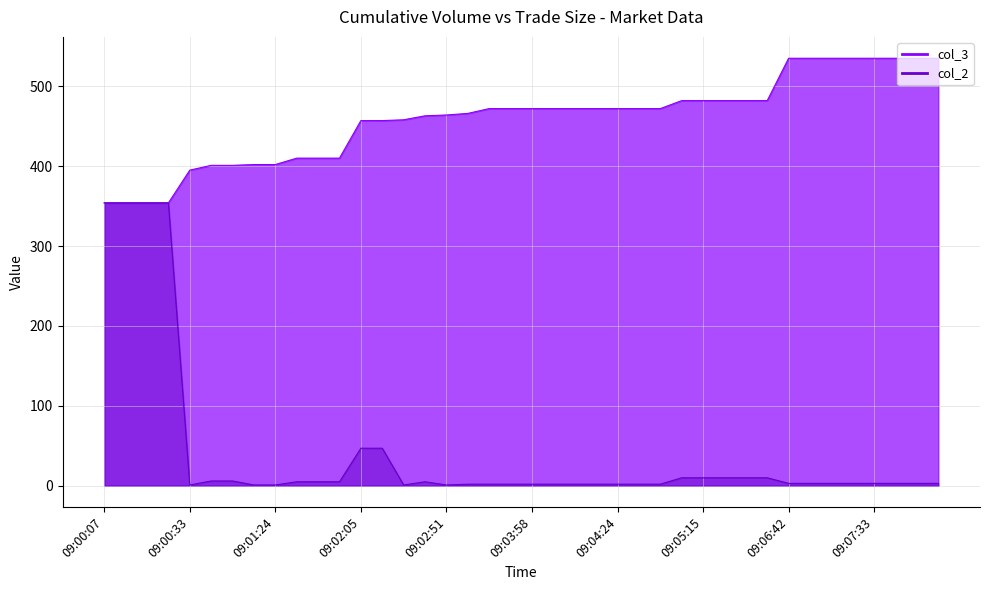

True or false: col_3 and col_2 intersect in this chart.

False